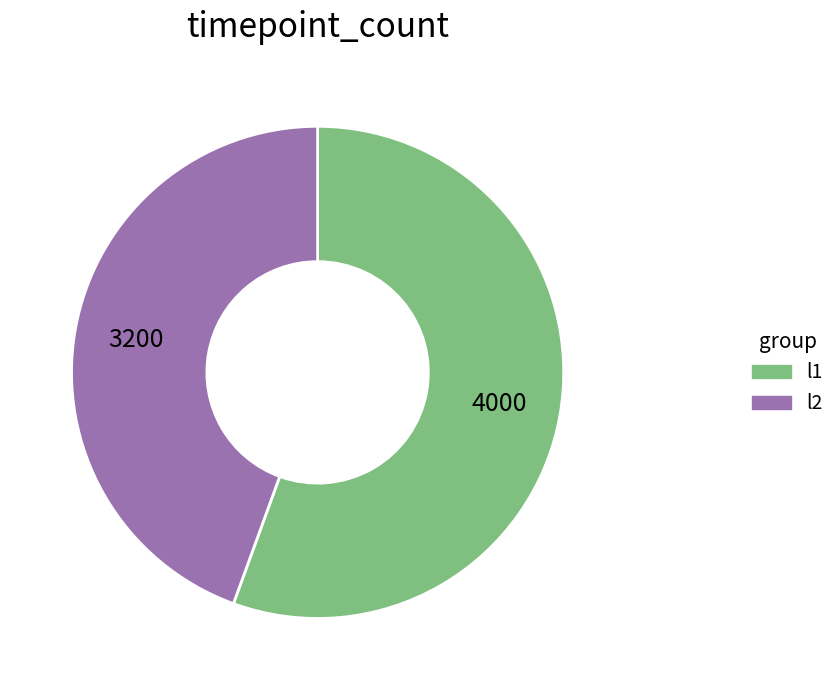

Which has a higher value, l1 or l2?

l1